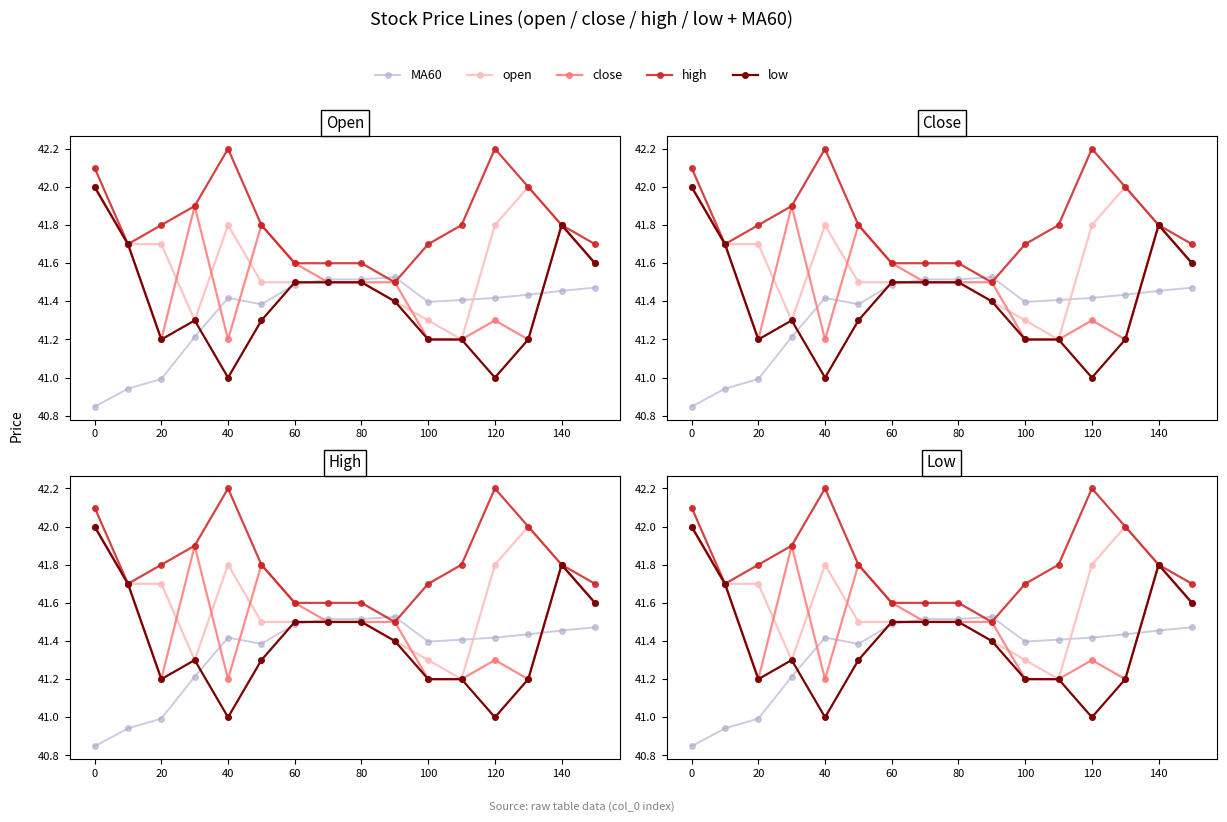

What is the average value of the high series?

41.8